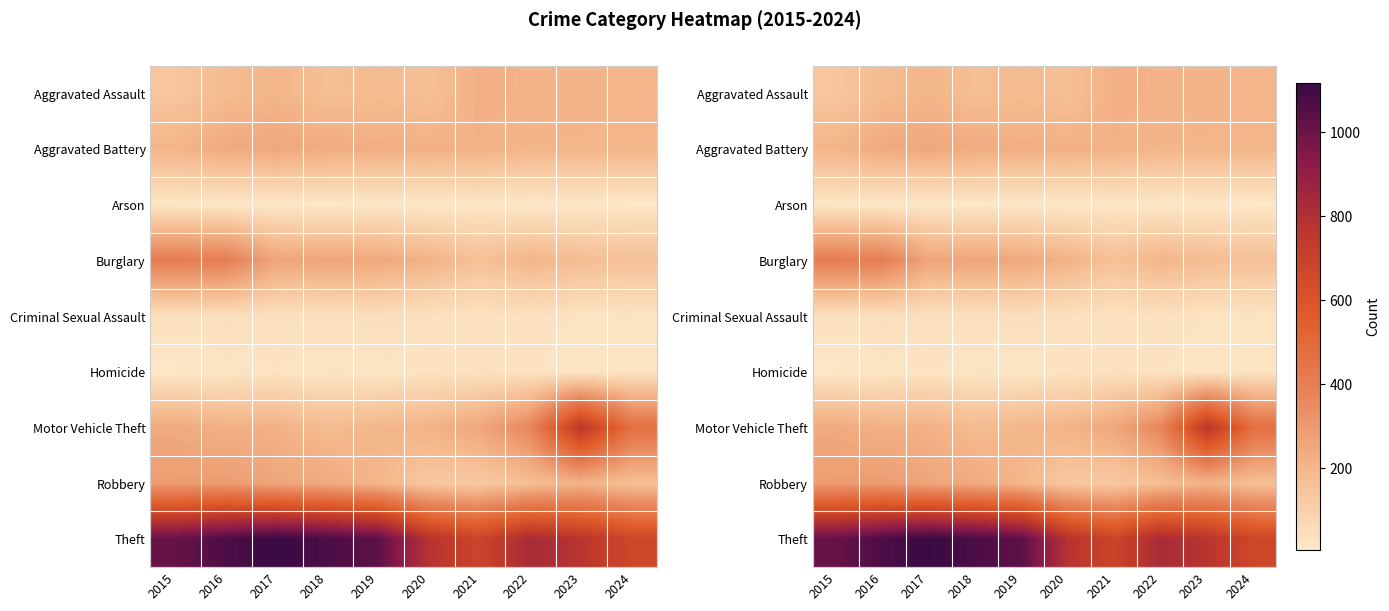

How many data points does each series have?

10